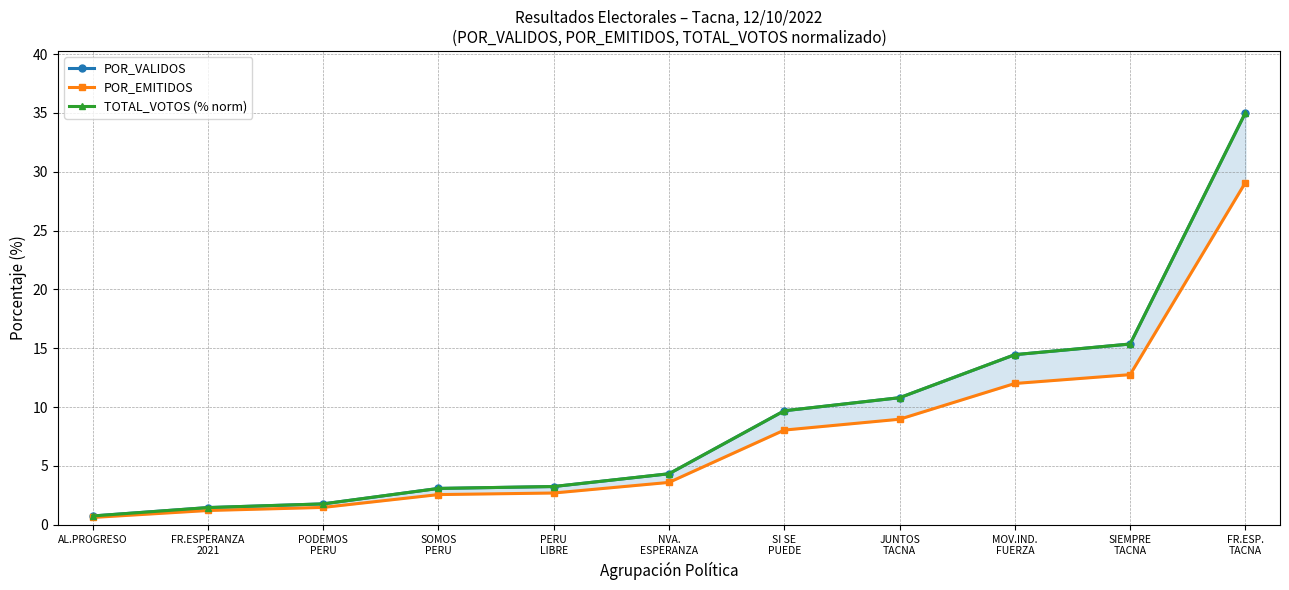

Reading left to right, what are all the values shown in this chart?

POR_VALIDOS: 0.8	1.5	1.8	3.1	3.3	4.3	9.7	10.8	14.5	15.4	35.0
POR_EMITIDOS: 0.6	1.2	1.5	2.6	2.7	3.6	8.0	9.0	12.0	12.8	29.1
TOTAL_VOTOS (% norm): 0.8	1.5	1.8	3.1	3.3	4.3	9.7	10.8	14.5	15.4	35.0